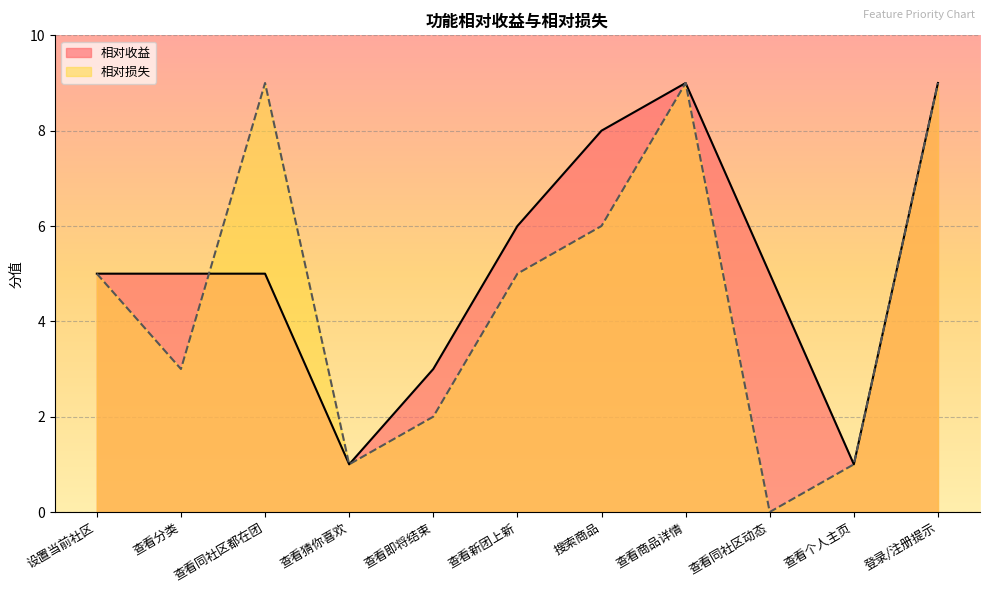

Reading left to right, extract all data points from this chart.

相对收益: 5	5	5	1	3	6	8	9	5	1	9
相对损失: 5	3	9	1	2	5	6	9	0	1	9